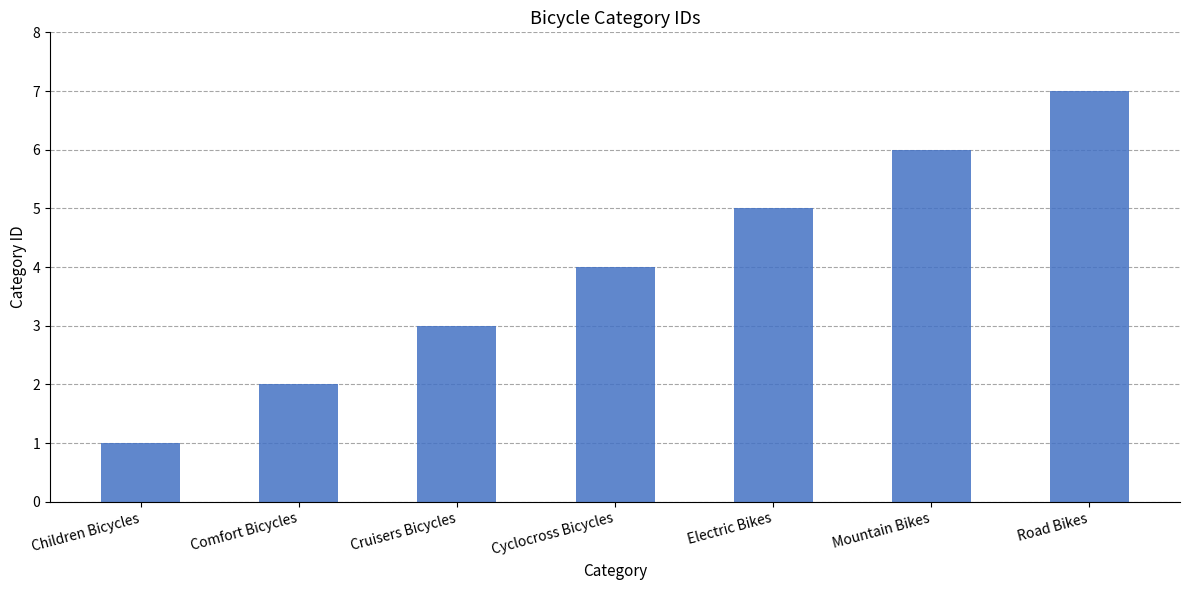

What is the change in value from Comfort Bicycles to Road Bikes?

+5